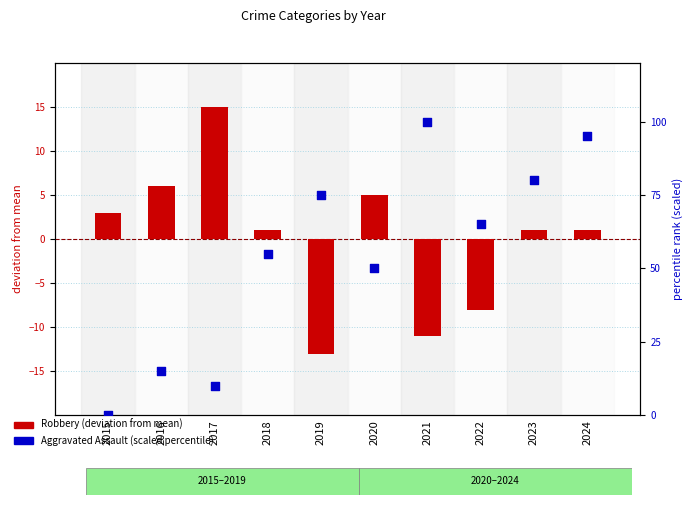

Is the value of Robbery at 2015 greater than the value of Aggravated Assault at 2019?

No